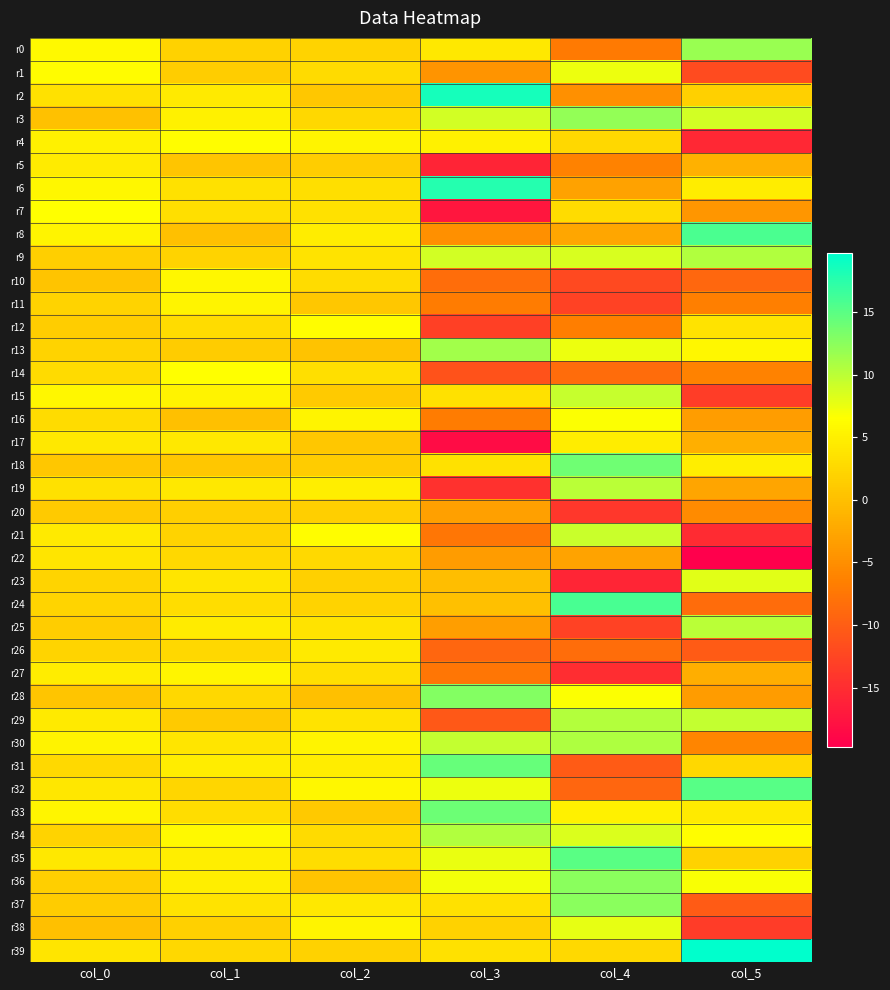

Reading left to right, transcribe all the data shown in this chart.

r0: col_0=5.9	col_1=2.0	col_2=2.0	col_3=4.3	col_4=-7.1	col_5=11.8
r1: col_0=6.2	col_1=1.5	col_2=2.8	col_3=-4.4	col_4=7.4	col_5=-12.0
r2: col_0=3.5	col_1=4.4	col_2=0.8	col_3=18.5	col_4=-4.8	col_5=1.7
r3: col_0=0.2	col_1=5.2	col_2=2.5	col_3=8.9	col_4=12.0	col_5=8.8
r4: col_0=5.1	col_1=6.4	col_2=5.5	col_3=5.1	col_4=2.5	col_5=-15.5
r5: col_0=4.5	col_1=0.7	col_2=1.5	col_3=-16.0	col_4=-6.3	col_5=-1.5
r6: col_0=5.7	col_1=3.4	col_2=3.3	col_3=17.8	col_4=-3.0	col_5=4.6
r7: col_0=6.5	col_1=3.3	col_2=3.5	col_3=-17.4	col_4=2.9	col_5=-4.2
r8: col_0=5.4	col_1=0.1	col_2=4.7	col_3=-4.8	col_4=-2.5	col_5=15.7
r9: col_0=1.7	col_1=2.1	col_2=3.8	col_3=8.8	col_4=8.5	col_5=10.5
r10: col_0=0.6	col_1=5.8	col_2=2.9	col_3=-8.4	col_4=-12.1	col_5=-9.0
r11: col_0=2.0	col_1=5.5	col_2=0.9	col_3=-6.9	col_4=-12.9	col_5=-6.5
r12: col_0=1.4	col_1=3.0	col_2=6.4	col_3=-13.0	col_4=-6.7	col_5=3.8
r13: col_0=2.1	col_1=1.4	col_2=0.4	col_3=11.4	col_4=7.4	col_5=5.8
r14: col_0=2.8	col_1=6.5	col_2=3.2	col_3=-11.1	col_4=-8.5	col_5=-6.3
r15: col_0=5.7	col_1=5.3	col_2=1.1	col_3=3.4	col_4=9.4	col_5=-13.3
r16: col_0=3.0	col_1=0.1	col_2=5.5	col_3=-6.9	col_4=6.7	col_5=-3.4
r17: col_0=4.3	col_1=4.2	col_2=0.9	col_3=-18.5	col_4=4.7	col_5=-1.6
r18: col_0=0.9	col_1=0.8	col_2=1.3	col_3=3.4	col_4=14.0	col_5=4.8
r19: col_0=3.4	col_1=4.2	col_2=4.9	col_3=-14.6	col_4=10.1	col_5=-2.7
r20: col_0=1.1	col_1=1.7	col_2=1.6	col_3=-3.1	col_4=-13.9	col_5=-5.4
r21: col_0=4.4	col_1=2.1	col_2=6.4	col_3=-7.5	col_4=9.3	col_5=-15.2
r22: col_0=4.0	col_1=2.6	col_2=2.7	col_3=-3.6	col_4=-2.9	col_5=-19.7
r23: col_0=2.2	col_1=3.9	col_2=1.7	col_3=-0.1	col_4=-15.8	col_5=8.1
r24: col_0=2.2	col_1=3.2	col_2=2.1	col_3=0.1	col_4=16.0	col_5=-8.6
r25: col_0=1.4	col_1=4.5	col_2=3.8	col_3=-3.4	col_4=-12.8	col_5=10.2
r26: col_0=2.2	col_1=2.6	col_2=4.4	col_3=-9.1	col_4=-8.3	col_5=-10.2
r27: col_0=4.6	col_1=5.6	col_2=3.2	col_3=-7.5	col_4=-15.0	col_5=-1.8
r28: col_0=0.6	col_1=2.6	col_2=0.1	col_3=12.8	col_4=6.7	col_5=-3.7
r29: col_0=4.4	col_1=1.2	col_2=3.7	col_3=-10.6	col_4=10.4	col_5=9.6
r30: col_0=5.4	col_1=3.9	col_2=5.5	col_3=9.6	col_4=10.7	col_5=-5.9
r31: col_0=2.7	col_1=4.7	col_2=4.7	col_3=14.4	col_4=-10.2	col_5=2.5
r32: col_0=4.1	col_1=2.4	col_2=5.8	col_3=7.4	col_4=-9.2	col_5=15.2
r33: col_0=5.6	col_1=3.2	col_2=1.0	col_3=14.1	col_4=5.2	col_5=4.3
r34: col_0=2.1	col_1=6.0	col_2=2.8	col_3=10.6	col_4=8.4	col_5=6.4
r35: col_0=4.2	col_1=4.8	col_2=3.1	col_3=7.6	col_4=15.1	col_5=1.9
r36: col_0=1.6	col_1=4.8	col_2=0.5	col_3=7.2	col_4=12.6	col_5=6.9
r37: col_0=1.2	col_1=3.8	col_2=4.3	col_3=3.4	col_4=12.6	col_5=-10.3
r38: col_0=0.1	col_1=1.7	col_2=5.4	col_3=1.9	col_4=7.8	col_5=-13.5
r39: col_0=3.8	col_1=2.5	col_2=2.0	col_3=3.5	col_4=2.6	col_5=19.7